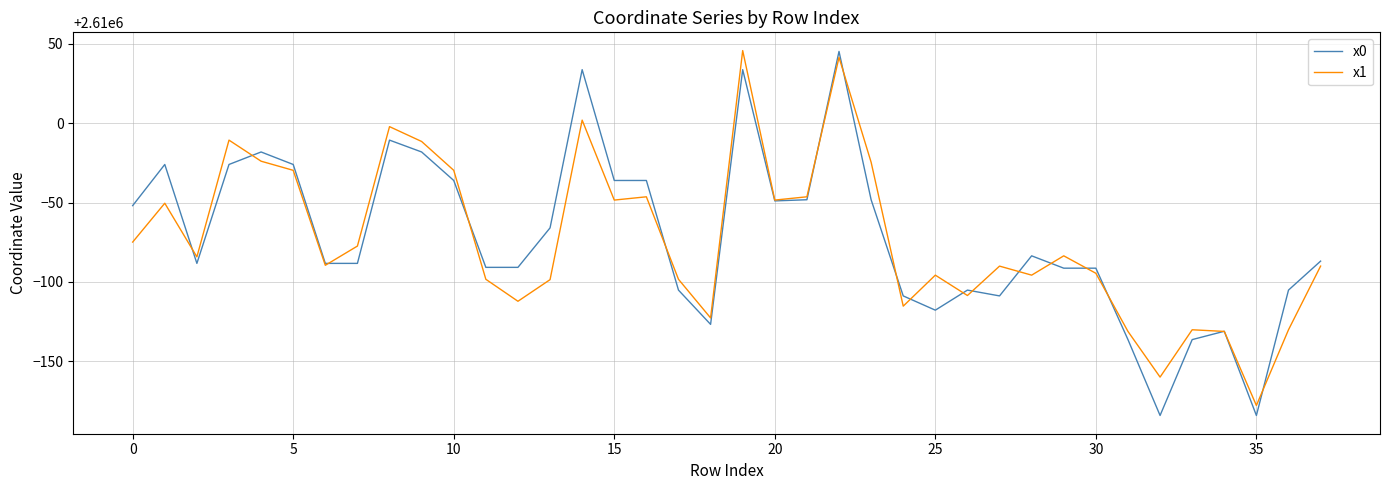

How many lines are shown in the chart?

2